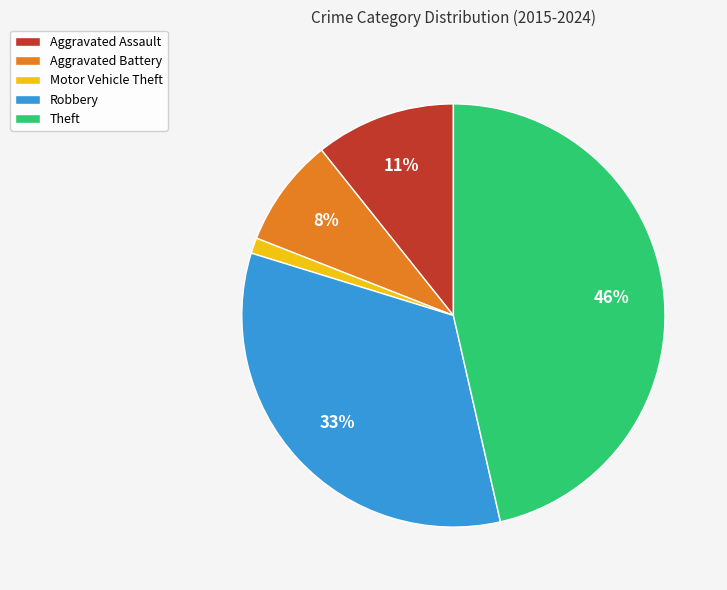

What percentage is the Aggravated Assault slice, to the nearest percent?

11%